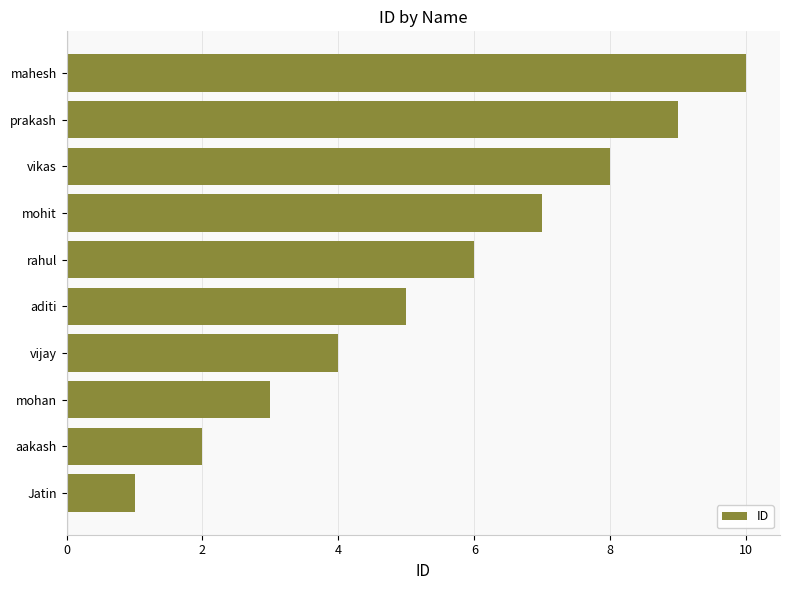

What value does the data have at vikas?

8